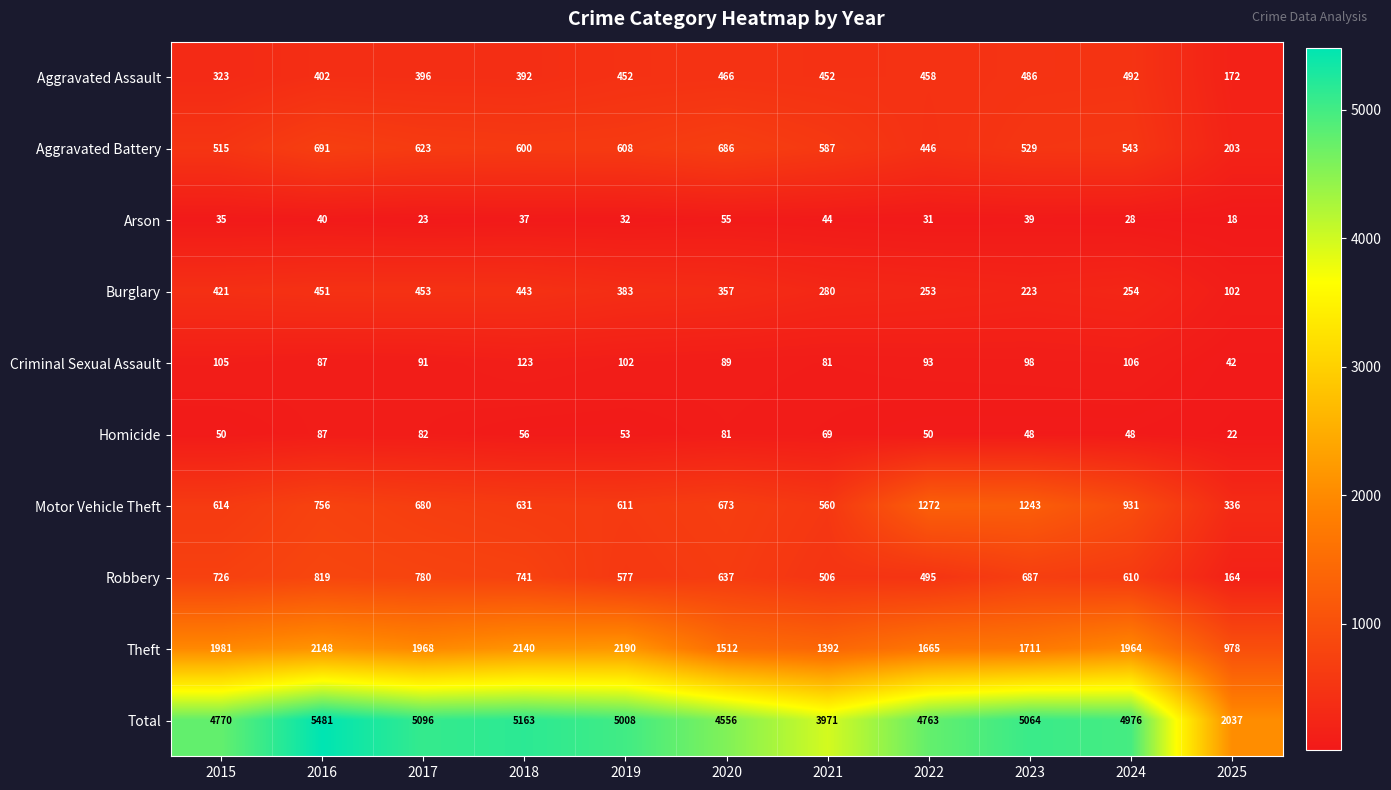

The Arson series shows 58 at 2021. True or false?

False